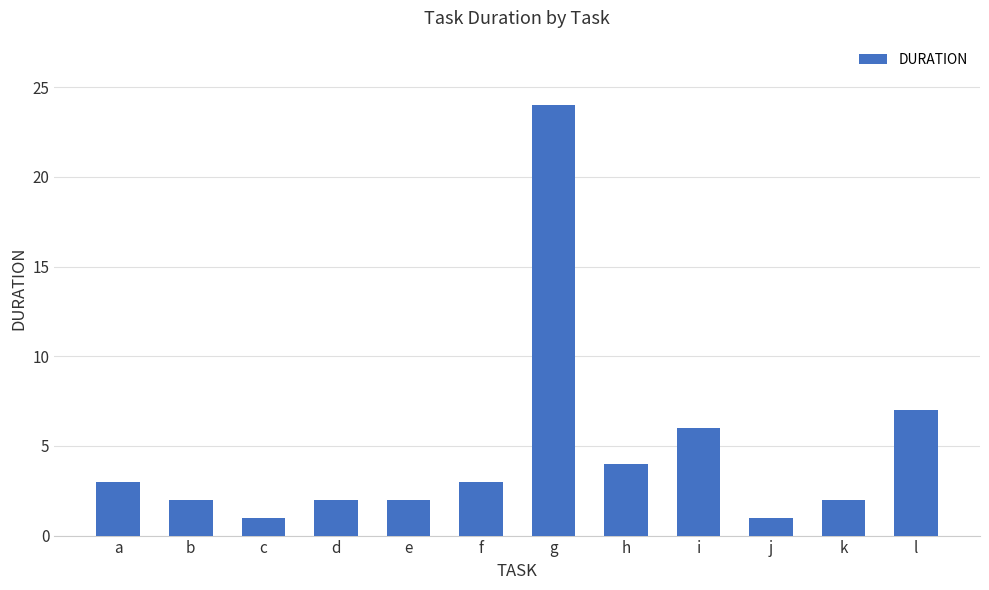

Between d and j, which is larger?

d